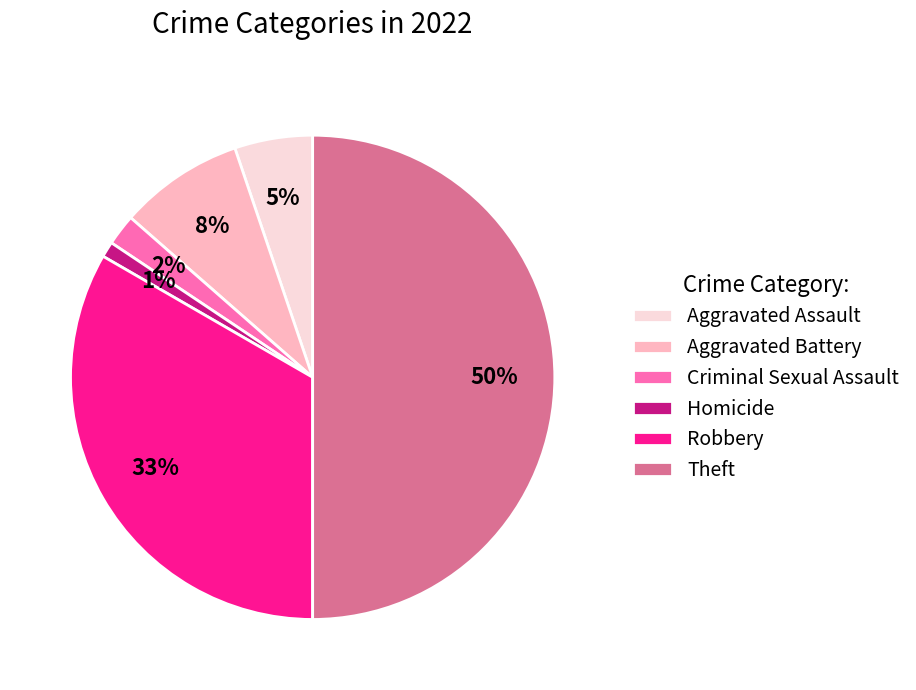

Between Aggravated Assault and Robbery, which is larger?

Robbery